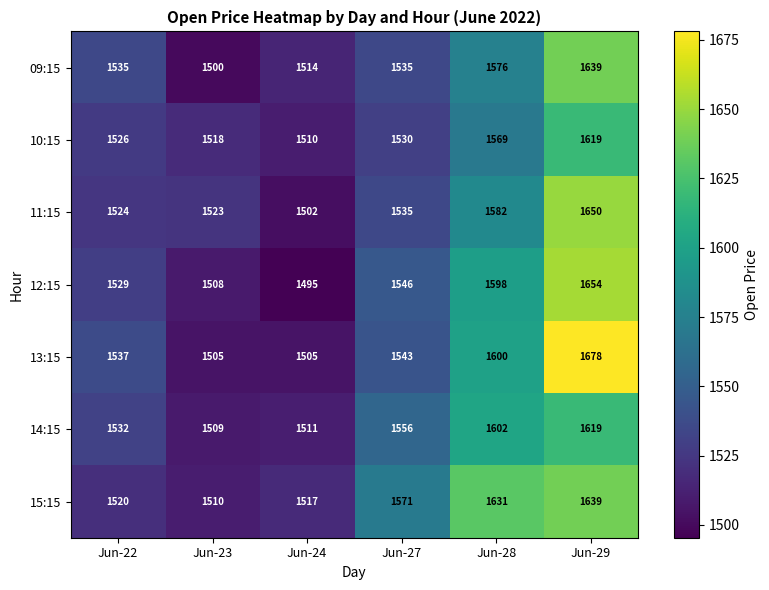

What is the minimum value shown in the chart?

1495